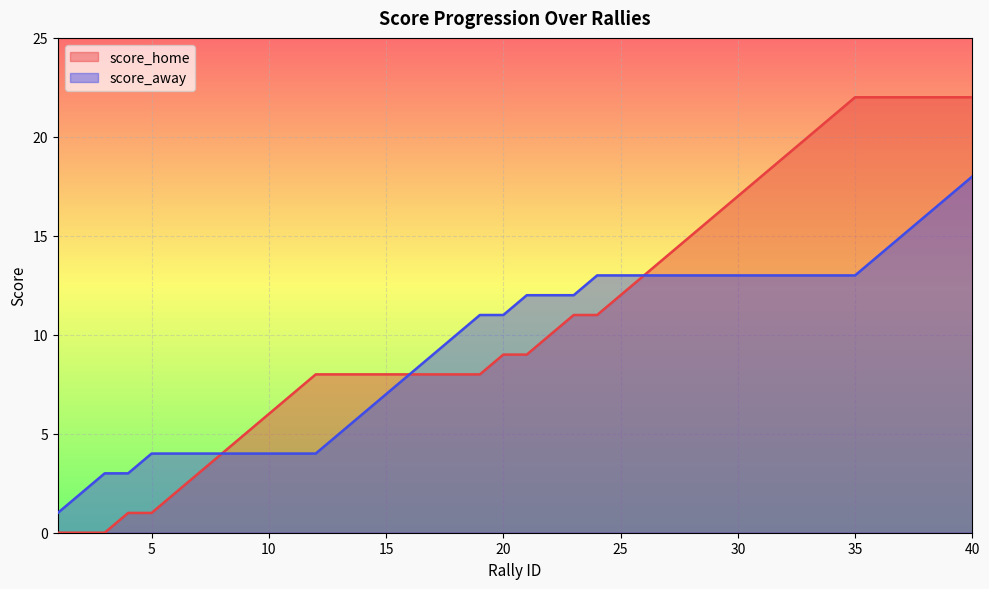

How many values in the score_away series exceed 12?

17